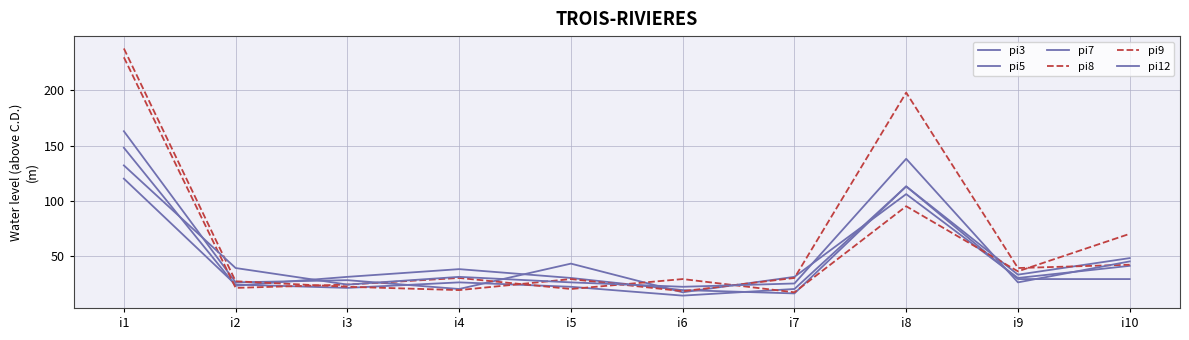

Is this an area chart (filled region under the line)?

No